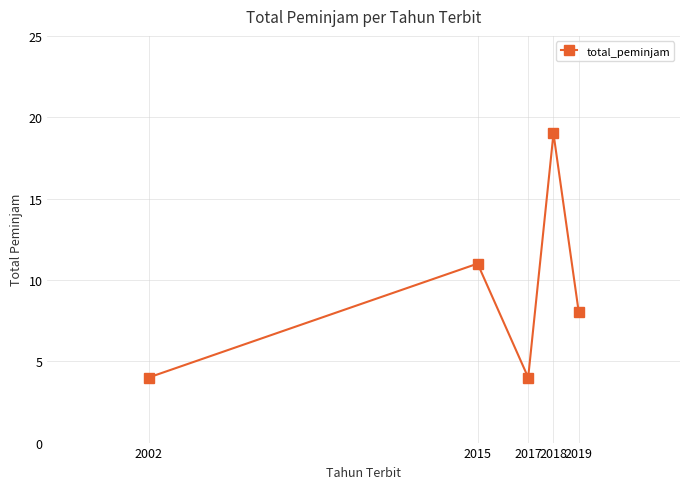

Count the number of data series in this chart.

1